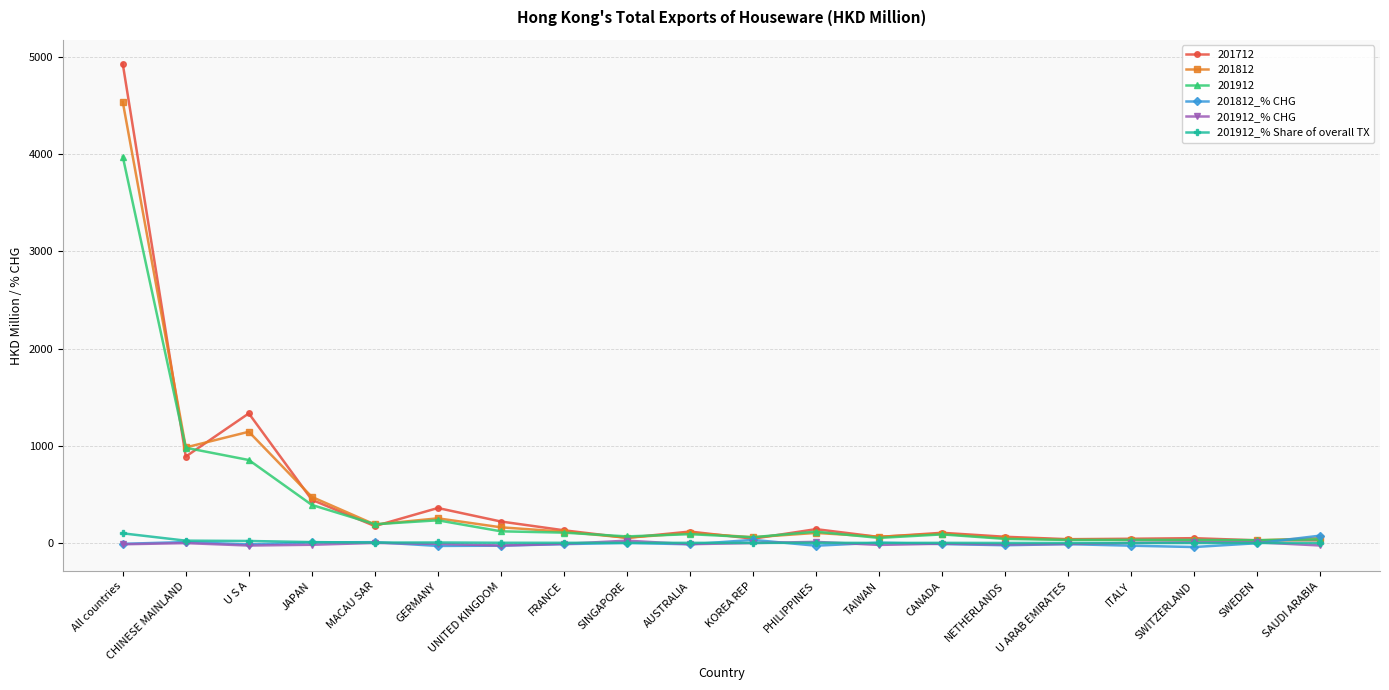

Is it true that 201712 equals 118.3 at AUSTRALIA?

True